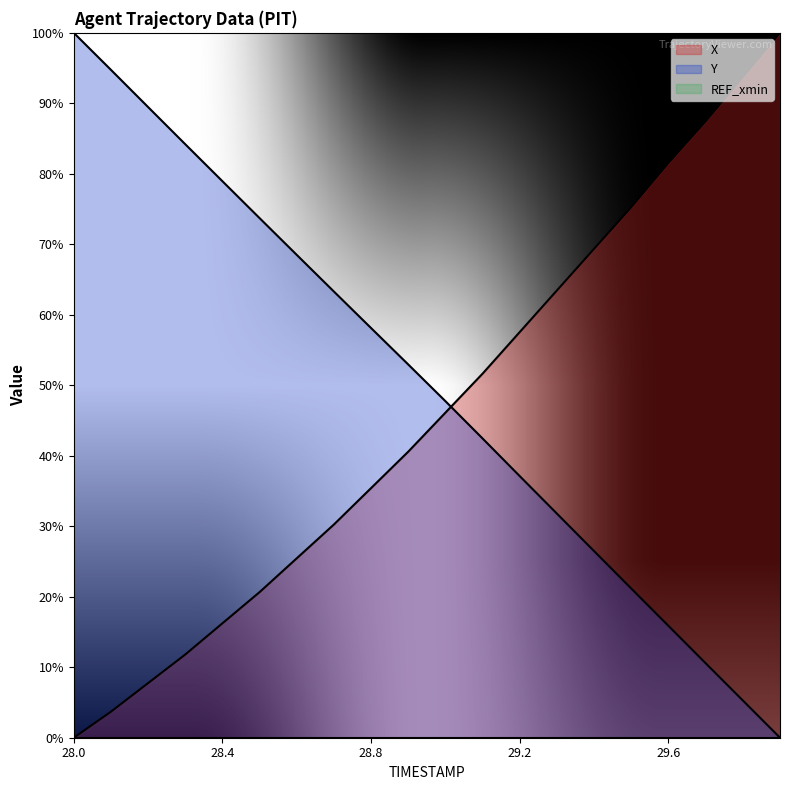

Rank the series at 29.5 from lowest to highest value.

Y, X